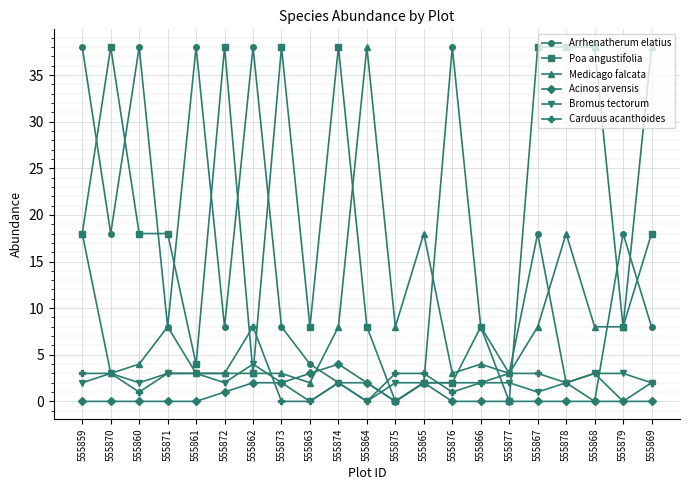

Which series has the largest total across all categories?

Poa angustifolia